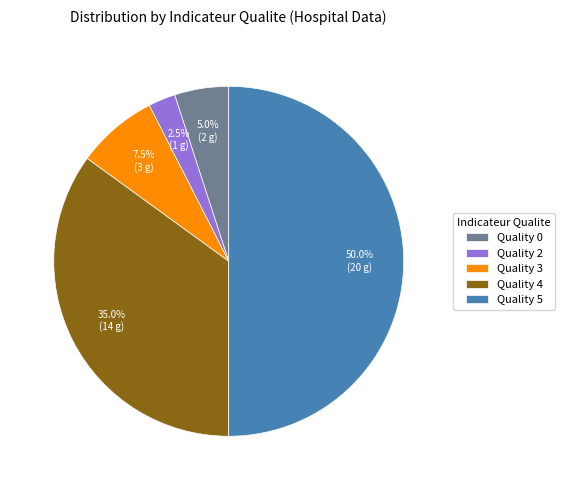

How much of the chart is everything except Quality 0?

95.0%